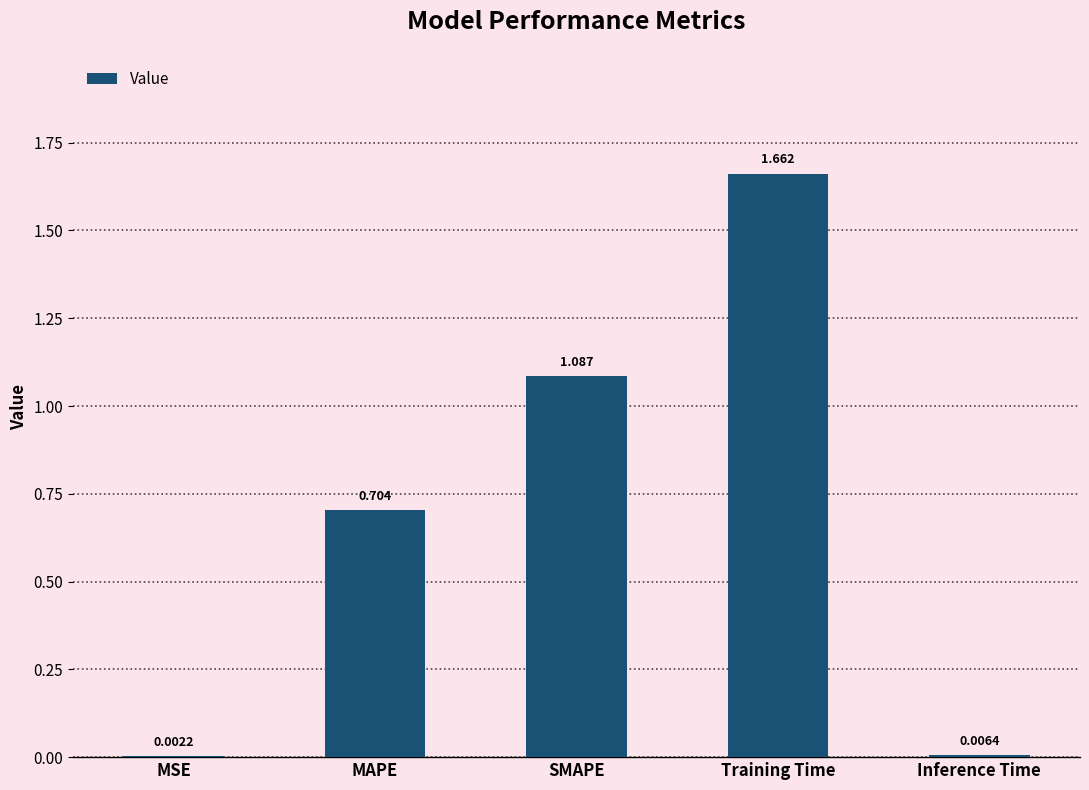

Which has a higher value, MSE or Training Time?

Training Time